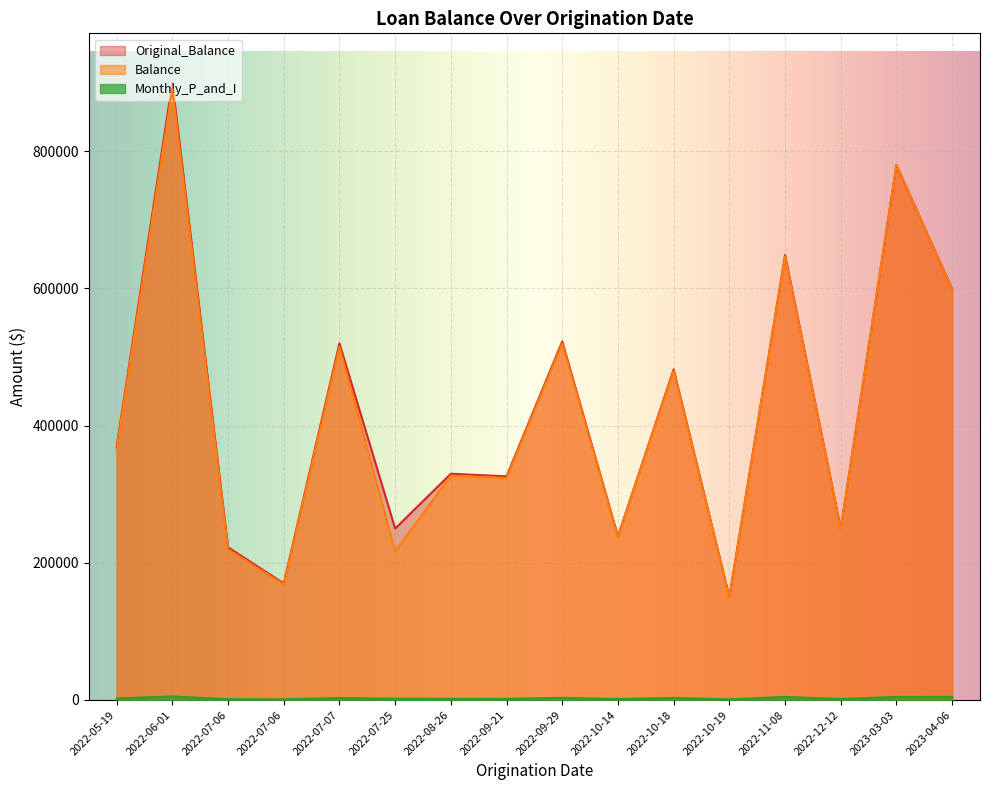

Reading right to left, what are all the values shown in this chart?

Balance: 599200.0	780000.0	248973.0	646715.3	149330.9	479797.6	237627.6	519697.1	323630.3	327090.4	216859.1	514667.3	168379.2	219787.2	890710.8	365161.7
Original_Balance: 599200.0	780000.0	250000.0	648708.0	150000.0	482000.0	238800.0	522785.0	326100.0	329900.0	250000.0	520000.0	170000.0	222717.0	900000.0	369000.0
Monthly_P_and_I: 4449.0	4490.1	1478.8	4480.5	960.5	3046.6	1451.0	3176.5	1750.6	1771.0	1912.5	2911.8	925.6	1195.6	5110.1	2212.3